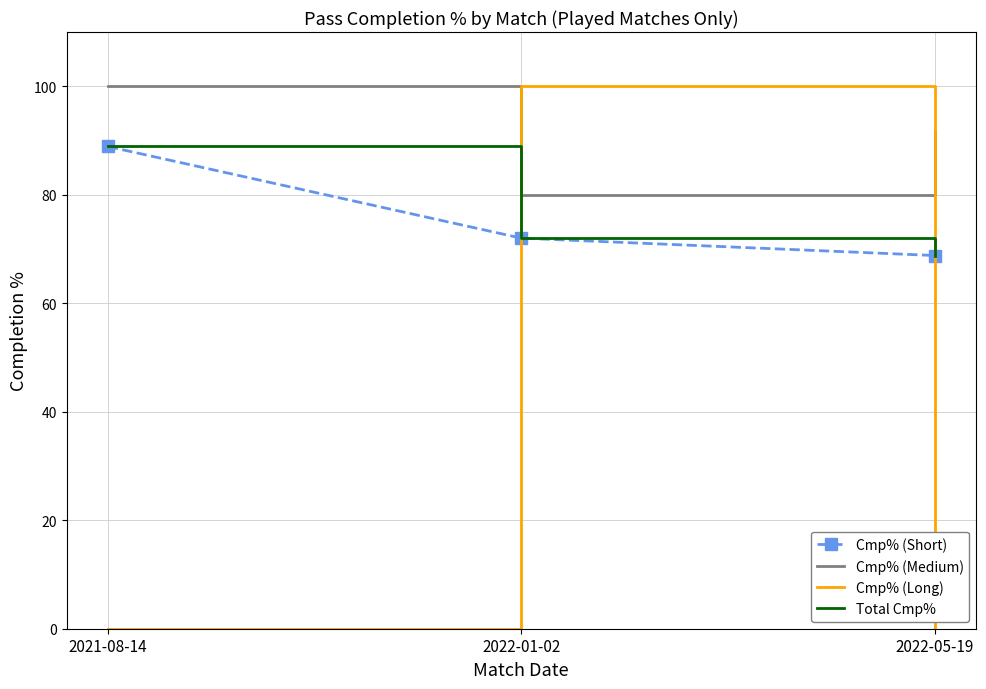

Which series has the largest total across all categories?

Cmp% (Medium)